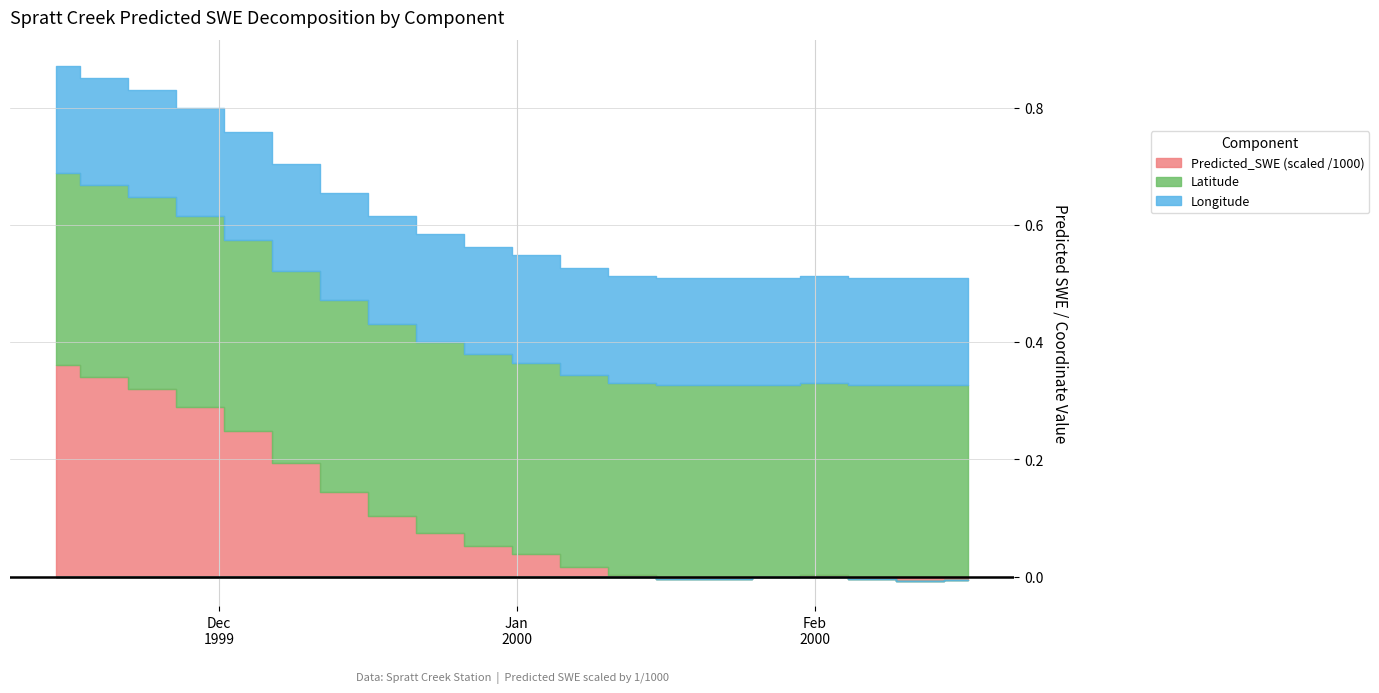

Rank the series by their maximum value, from highest to lowest.

Predicted_SWE, Latitude, Longitude